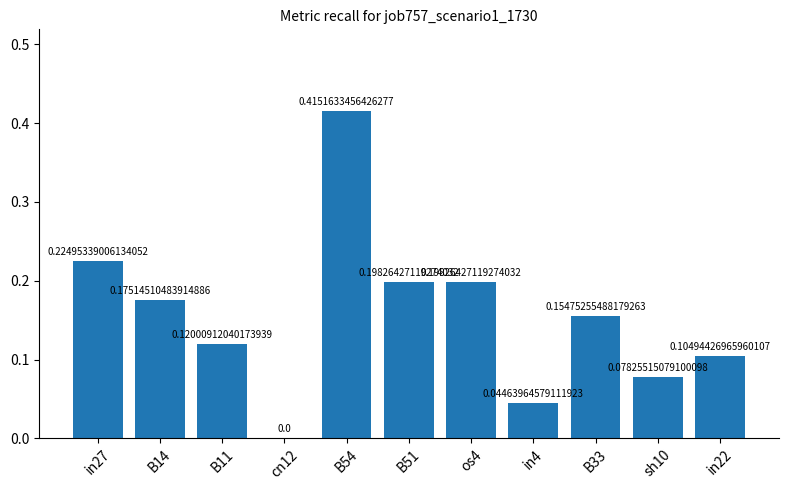

Are the bars horizontal?

No